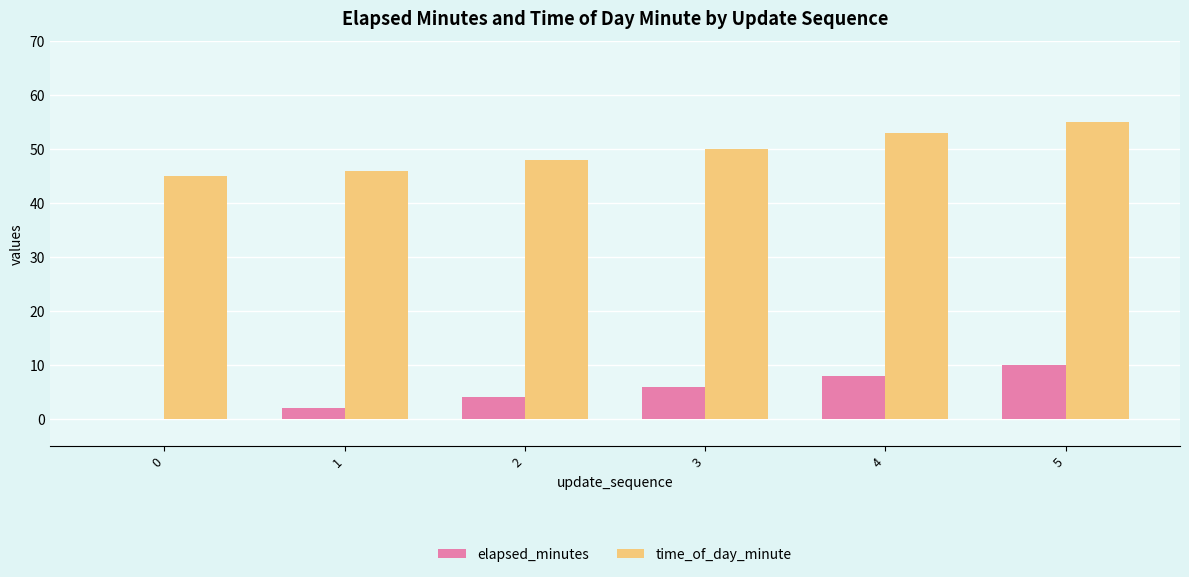

Which series changed the most between 3 and 5?

time_of_day_minute